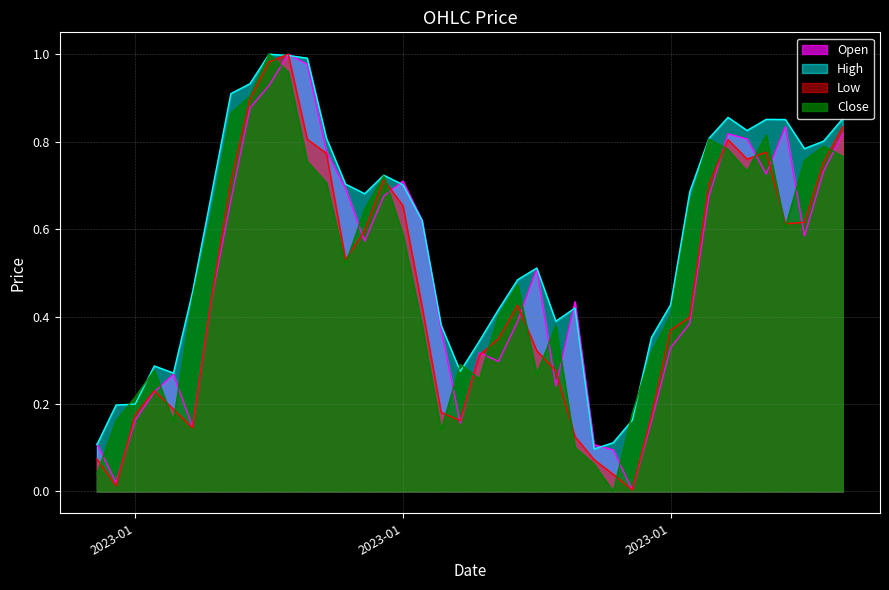

How many lines are shown in the chart?

4